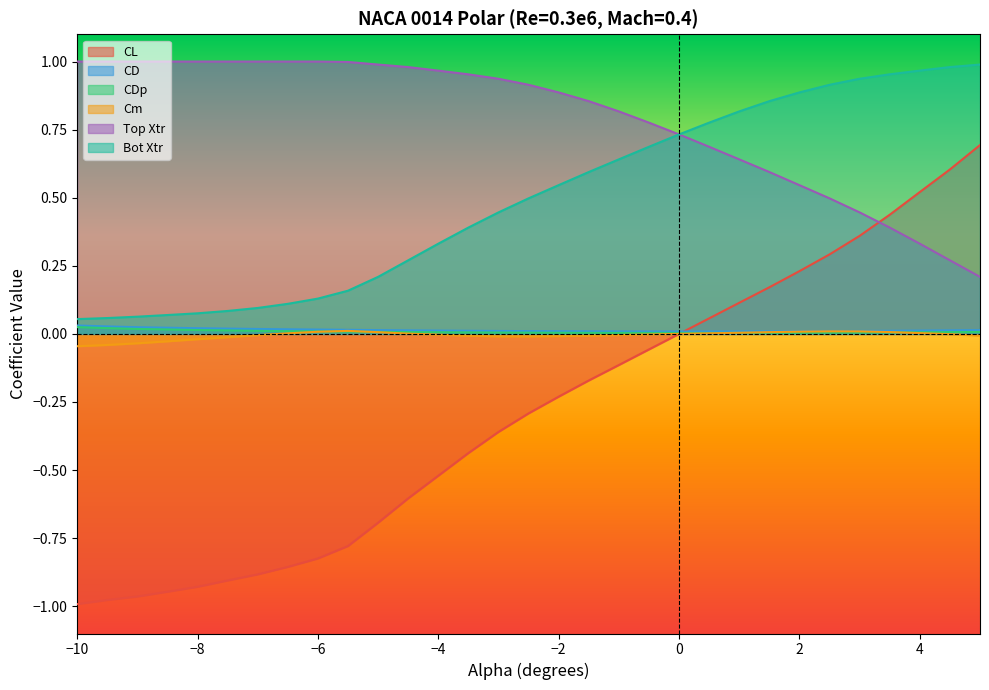

True or false: Cm and CL intersect in this chart.

False